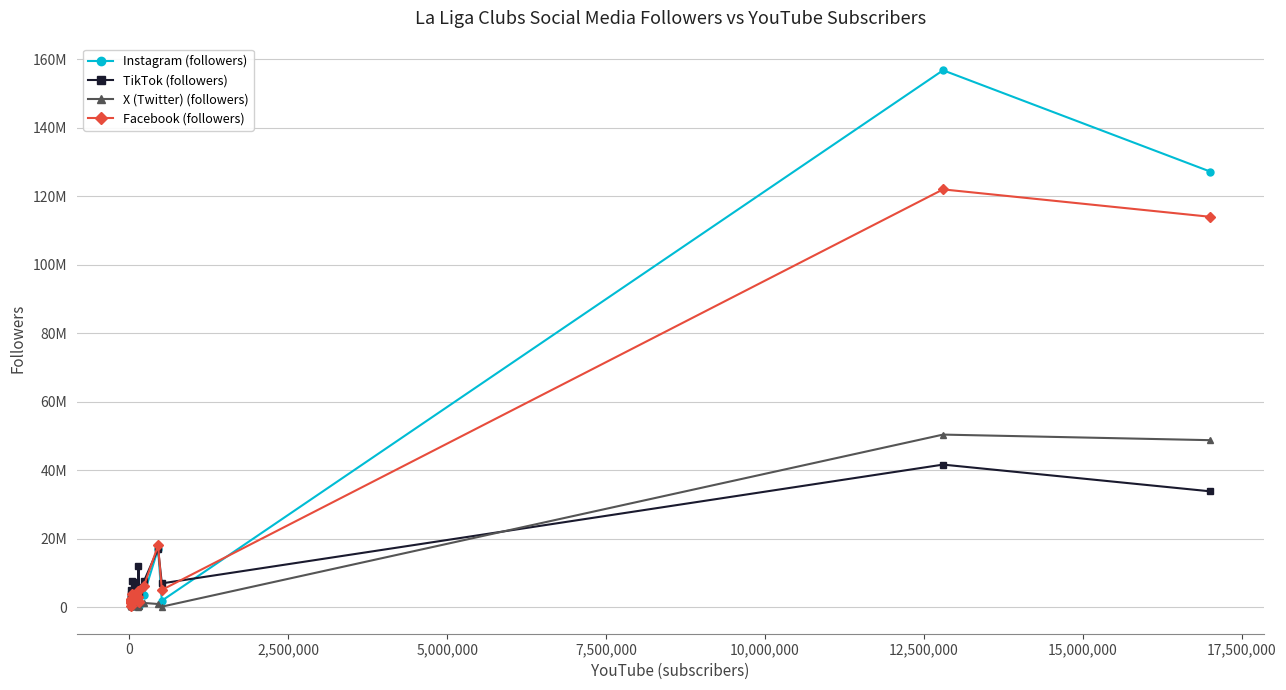

What are all the series names shown in the legend?

Instagram (followers), TikTok (followers), X (Twitter) (followers), Facebook (followers)